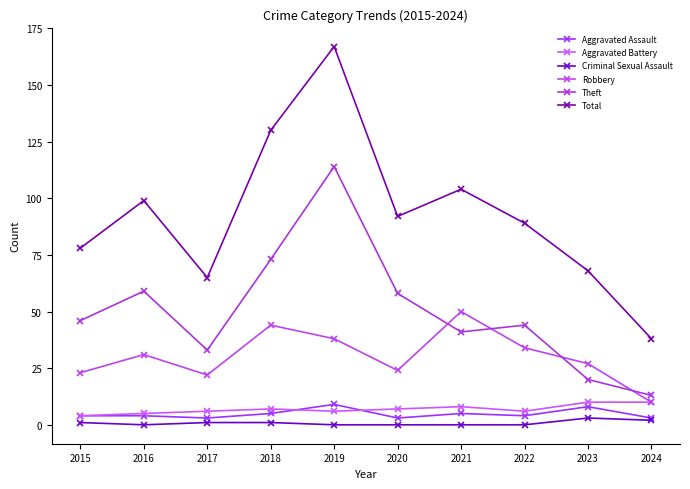

True or false: Criminal Sexual Assault and Theft cross at least once.

False